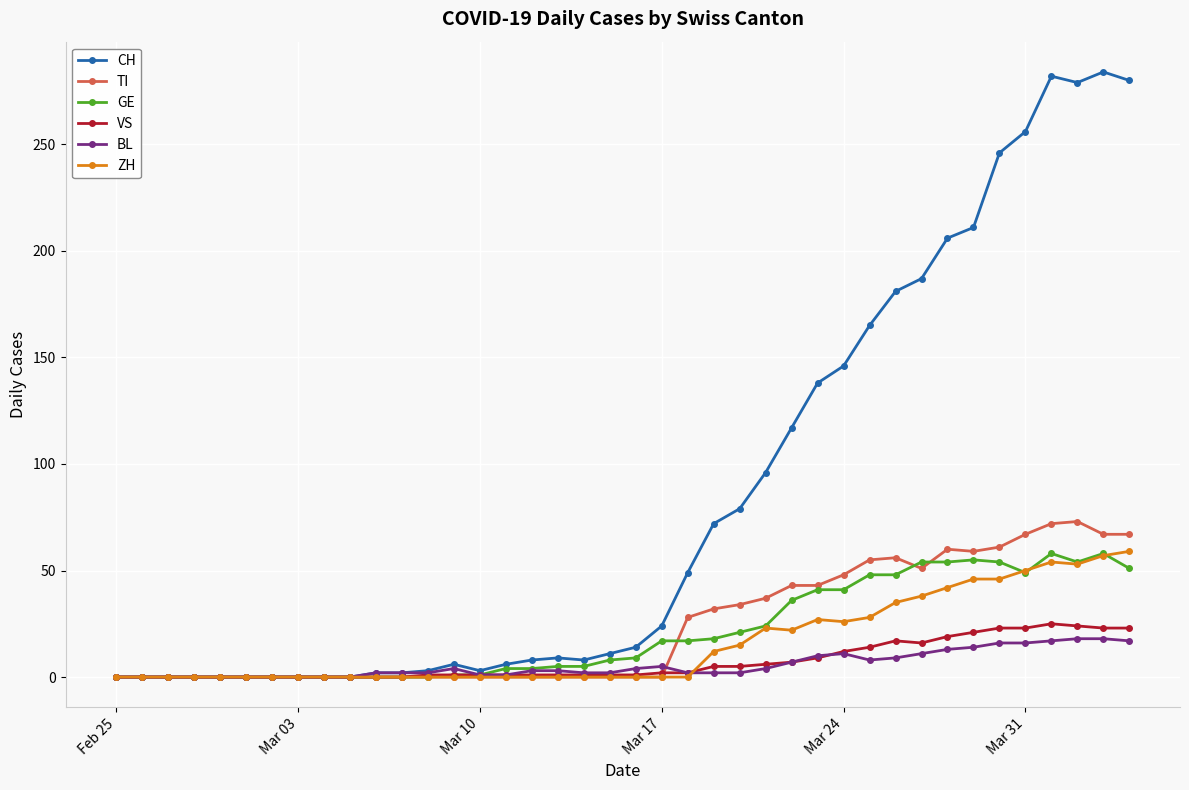

Does the chart have visible grid lines?

Yes